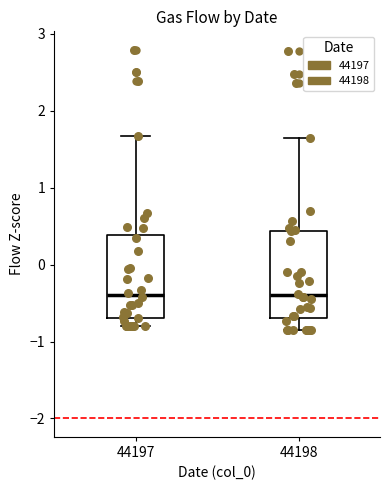

Reading left to right, read every box against the y-axis: the position of its median line, the range the box covers, and the ends of its whiskers. The values are not printed on the chart, so give them approximately, as read against the axis.

44197: median -0.4, box -0.7 to 0.4, whiskers -0.8 to 1.7
44198: median -0.4, box -0.7 to 0.4, whiskers -0.9 to 1.6